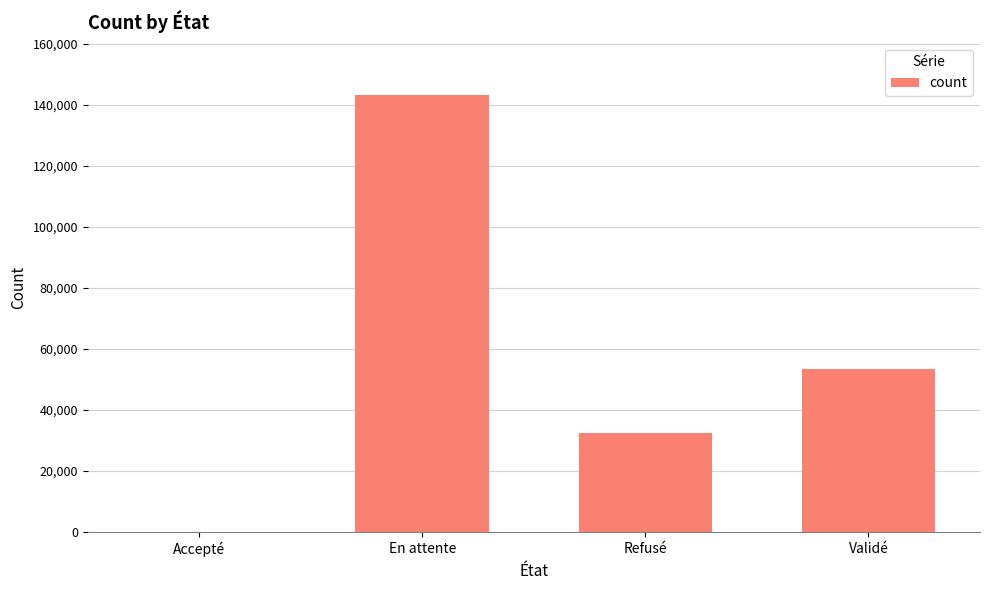

Where is the data nearest to the value 71518?

Validé